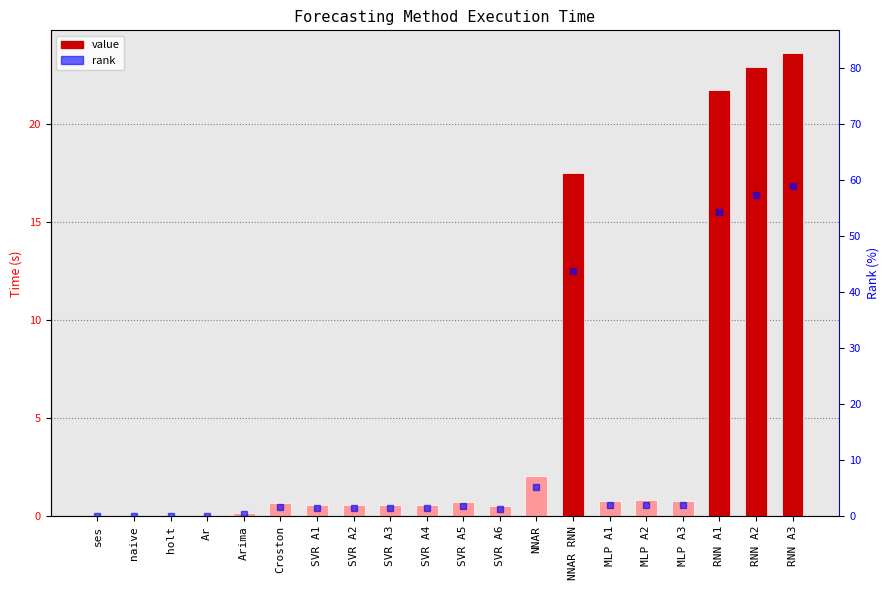

At which label is the value closest to 11?

NNAR RNN